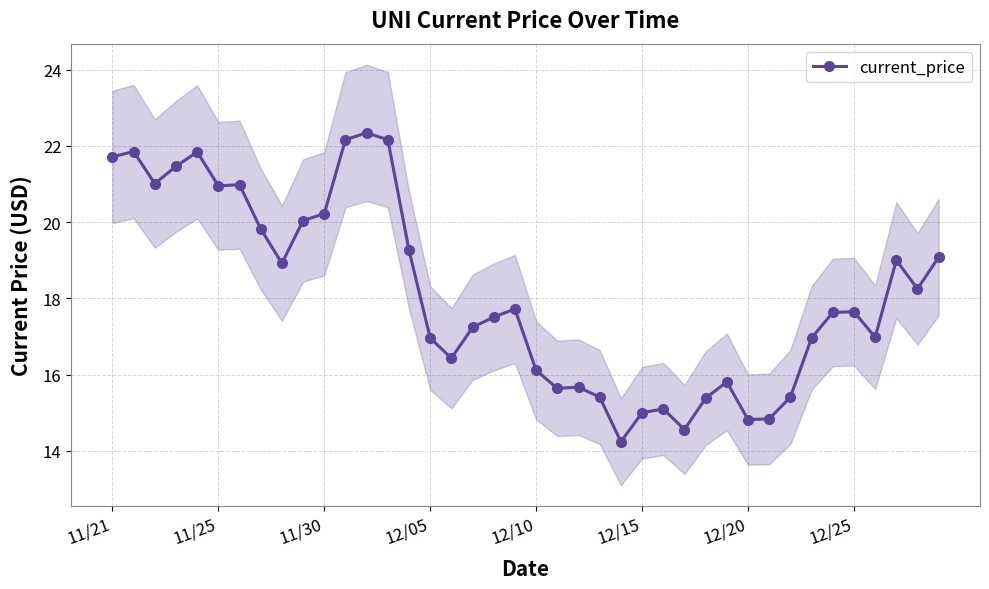

What is the difference between the maximum and second lowest values?

7.8